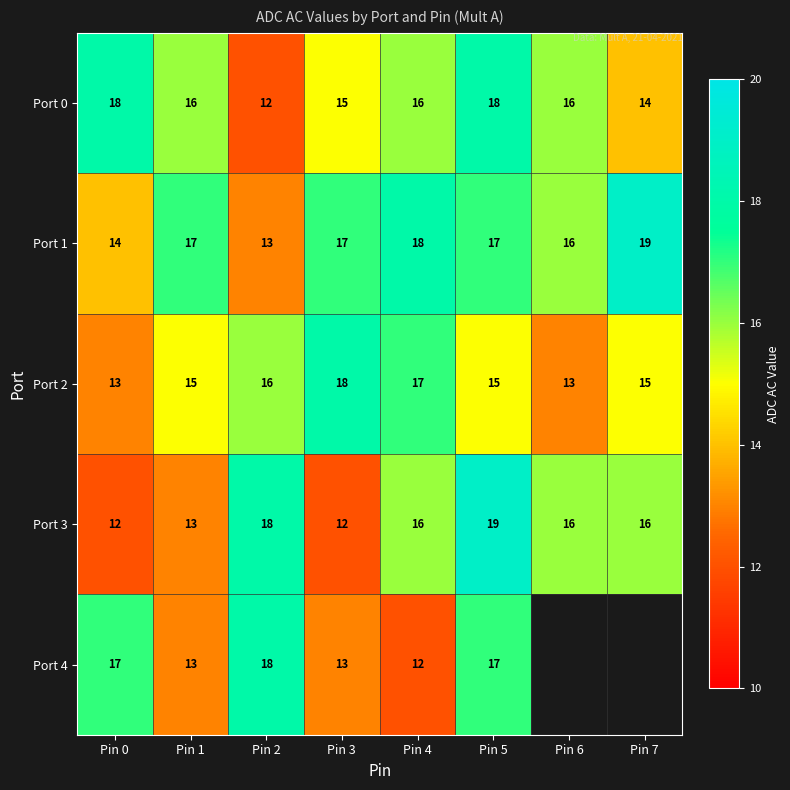

How many categories are shown in the chart?

8